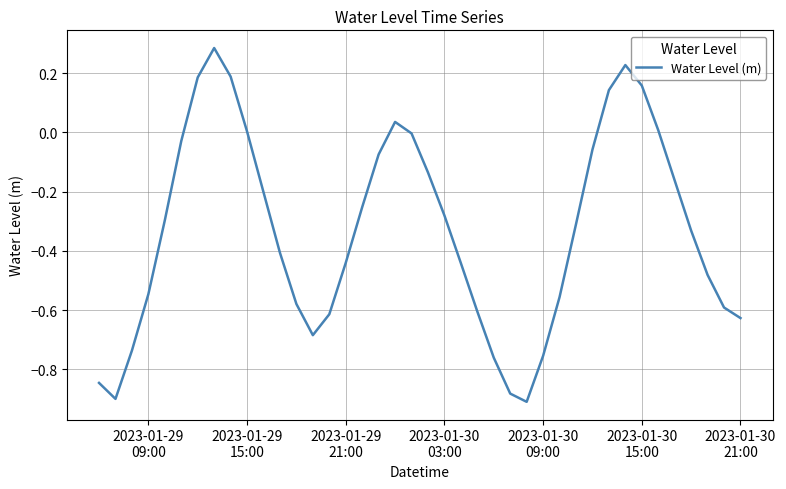

What is the difference between the maximum and minimum values?

1.2